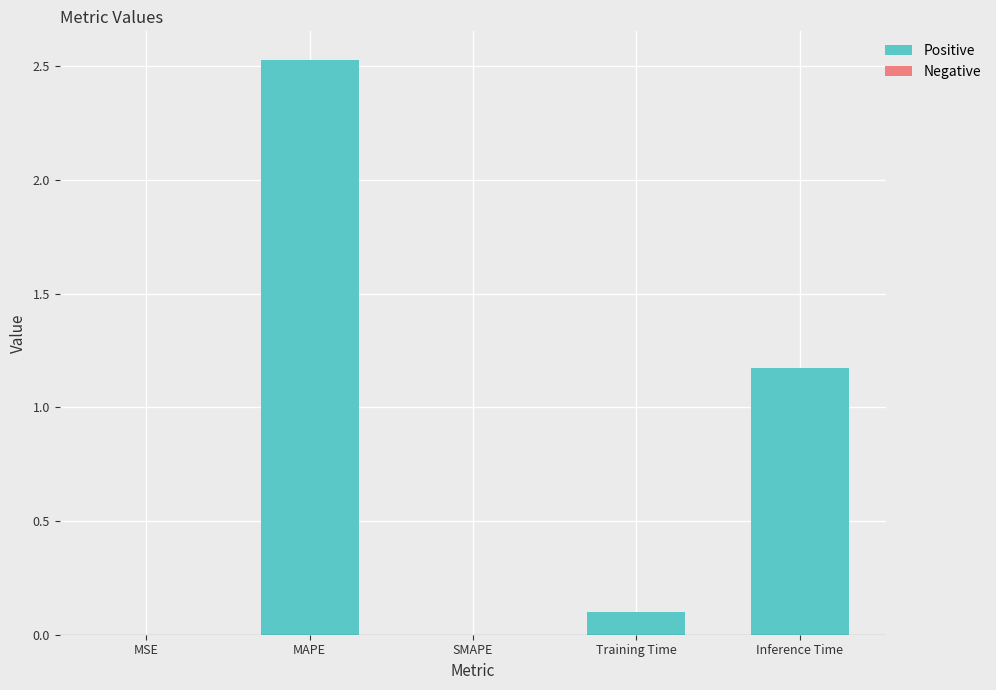

Which label corresponds to the largest value in the chart?

MAPE